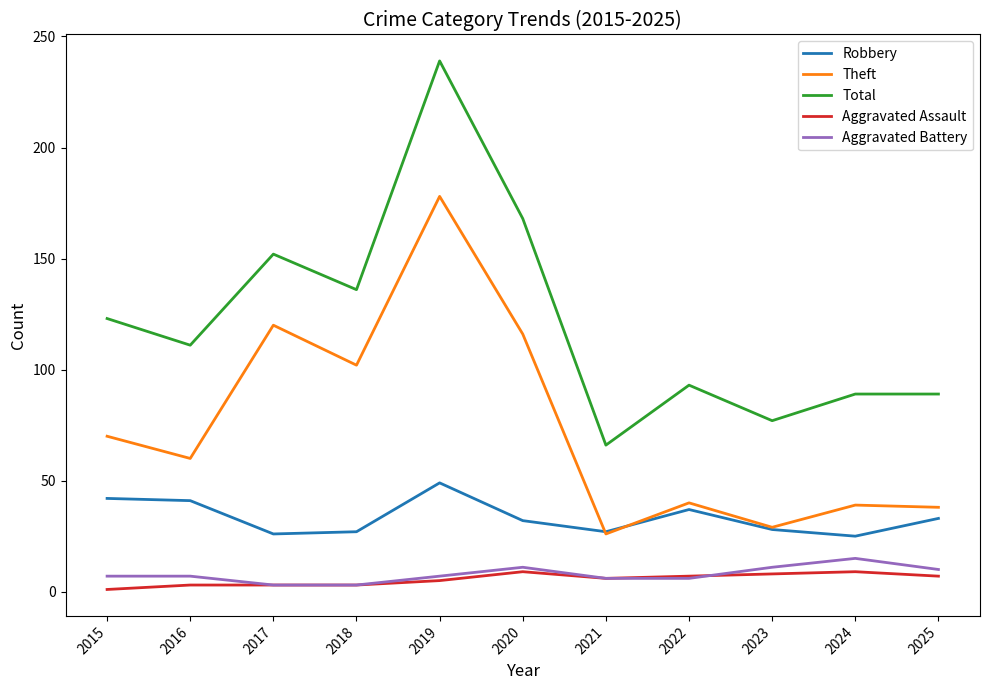

What is the difference between the highest and lowest values at 2022?

87